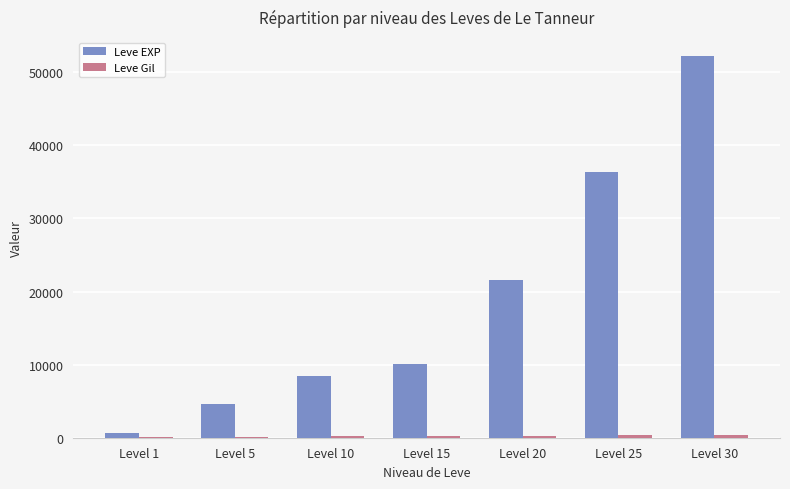

Which label corresponds to the largest value in the chart?

Level 30